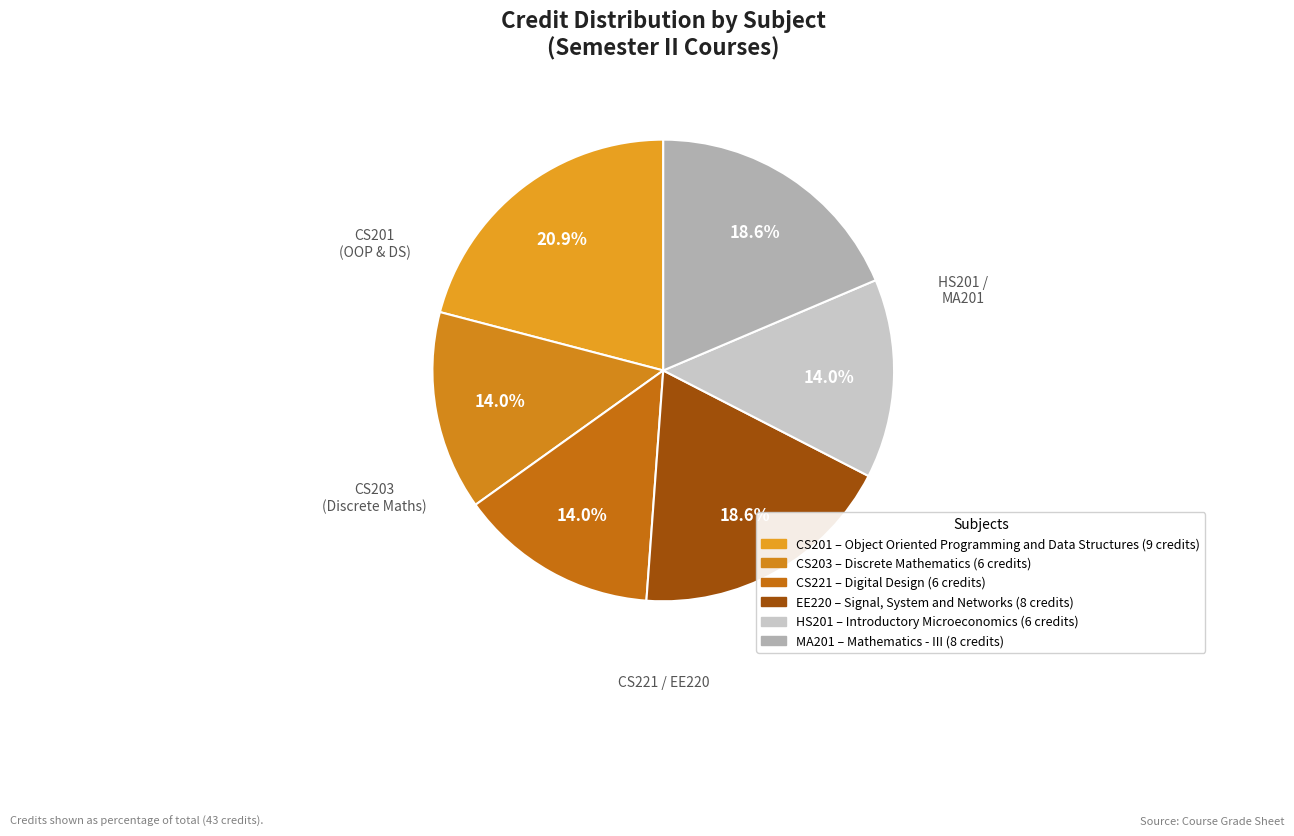

What percentage is the MA201 slice, to the nearest percent?

19%